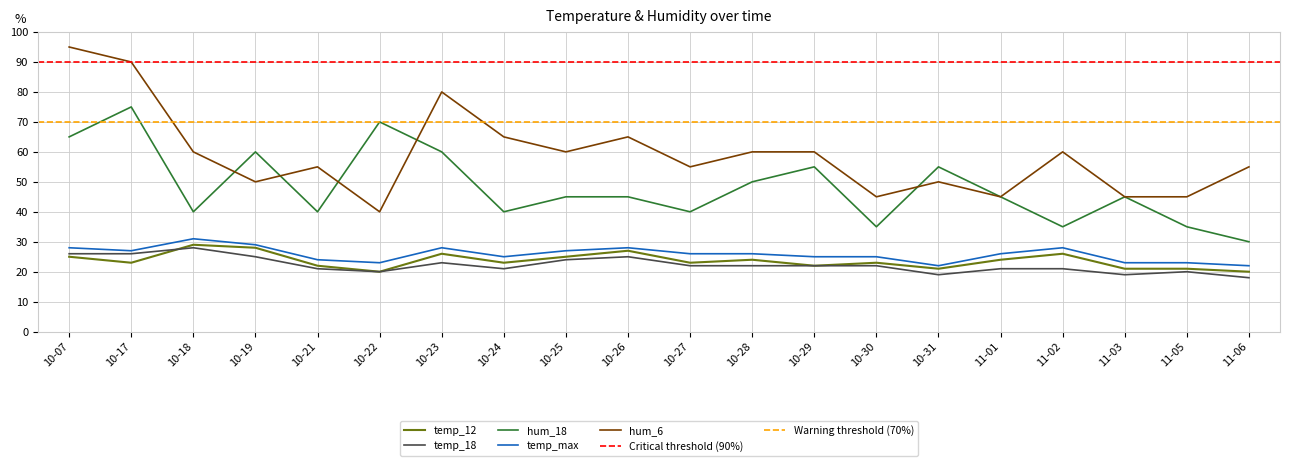

Is the value of hum_18 at 10-17 greater than the value of temp_max at 10-22?

Yes